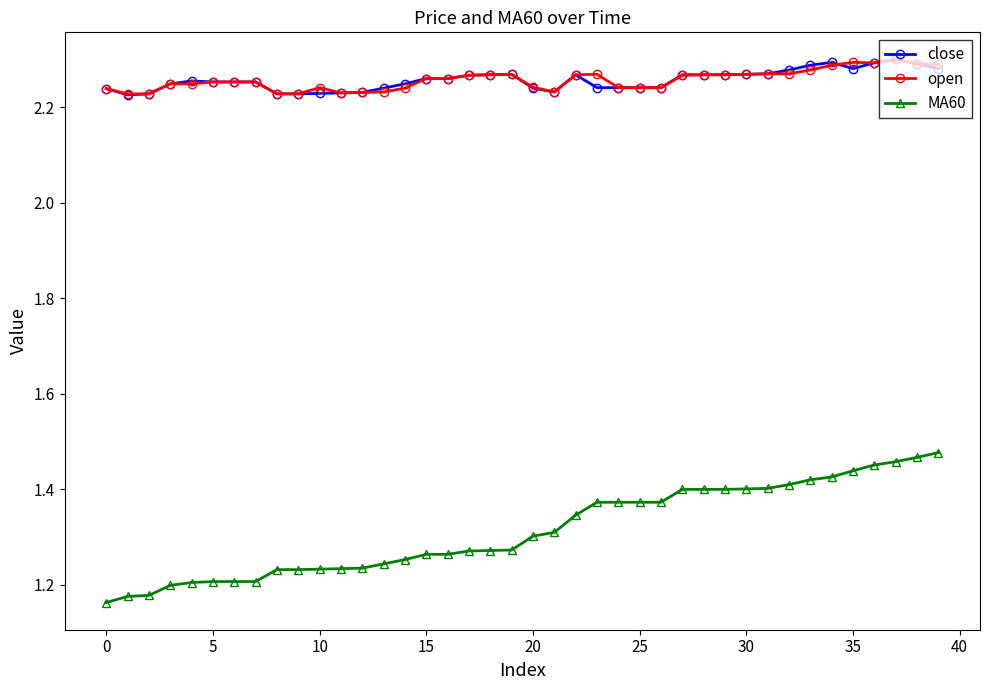

True or false: close and MA60 cross at least once.

False